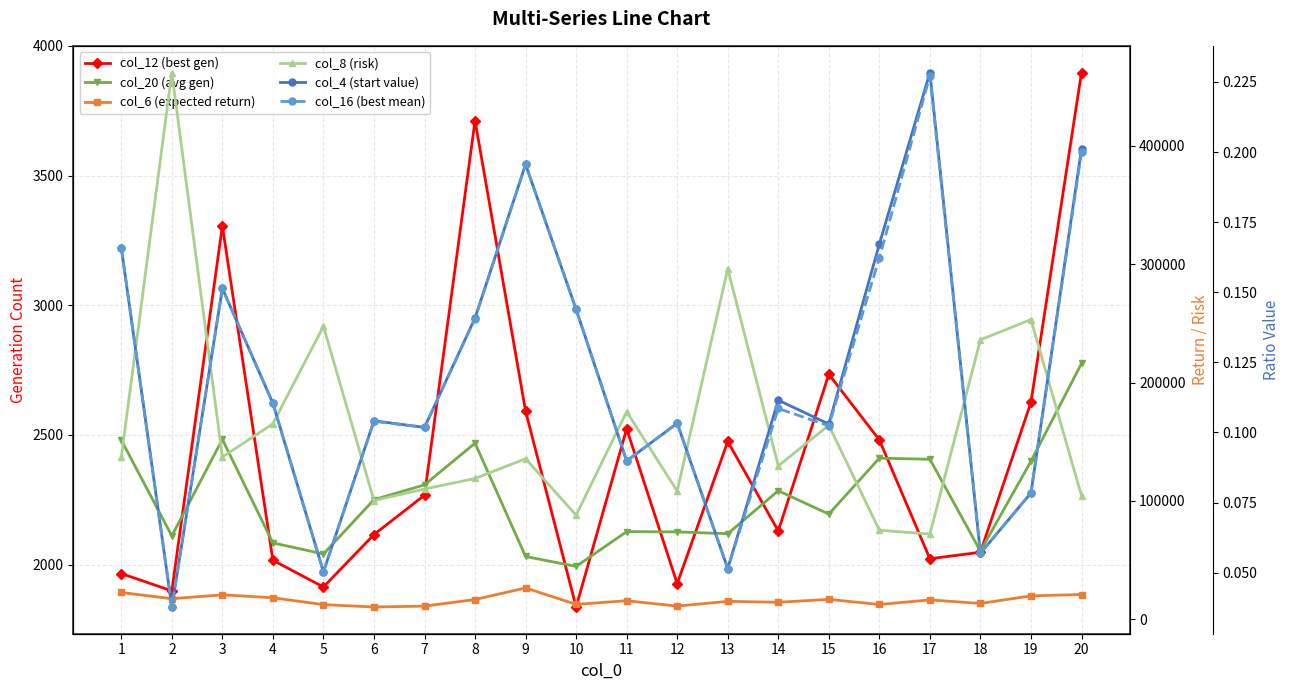

True or false: col_16 (best mean) and col_4 (start value) cross at least once.

False